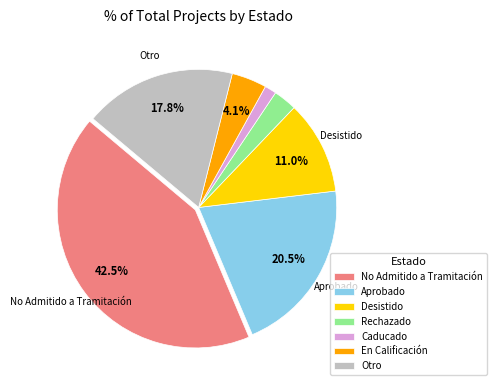

Which has a higher value, Caducado or En Calificación?

En Calificación